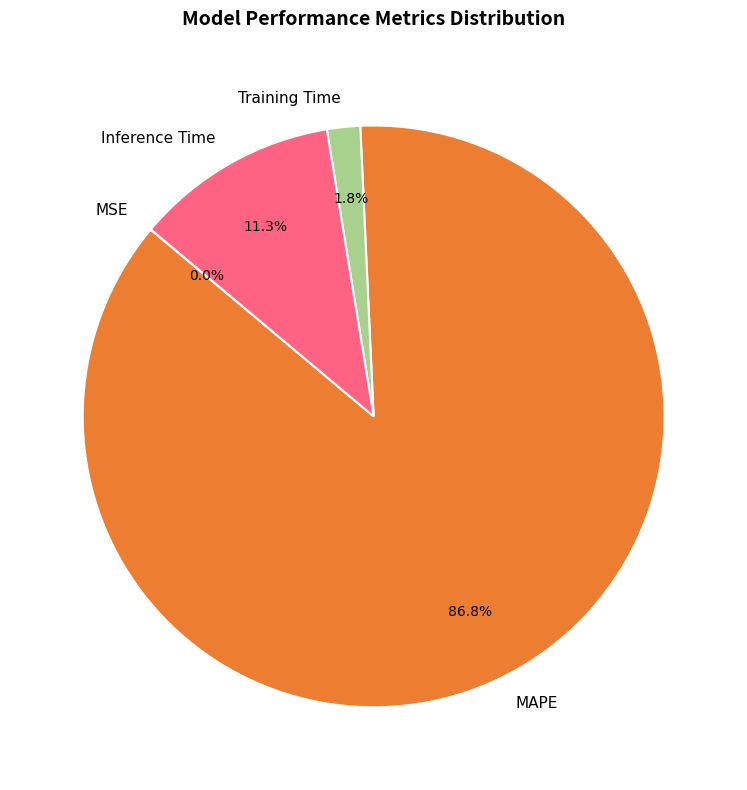

Combined, do Training Time and MAPE account for over 50%?

Yes